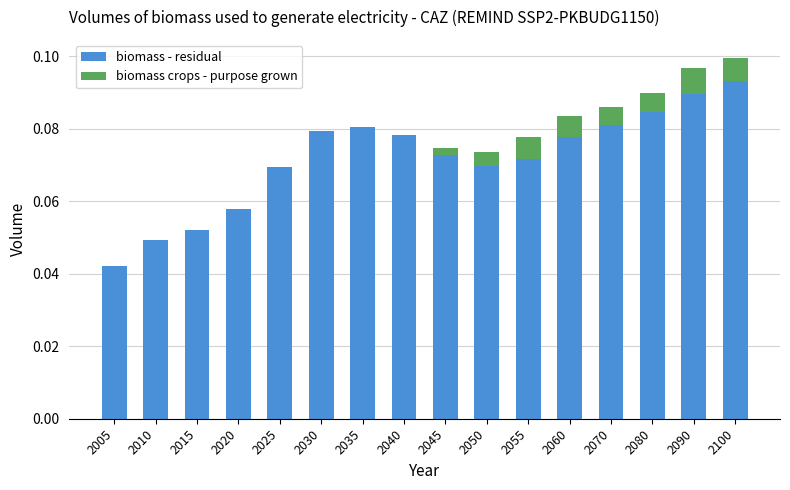

The value of biomass - residual at 2030 is 0.0. True or false?

False